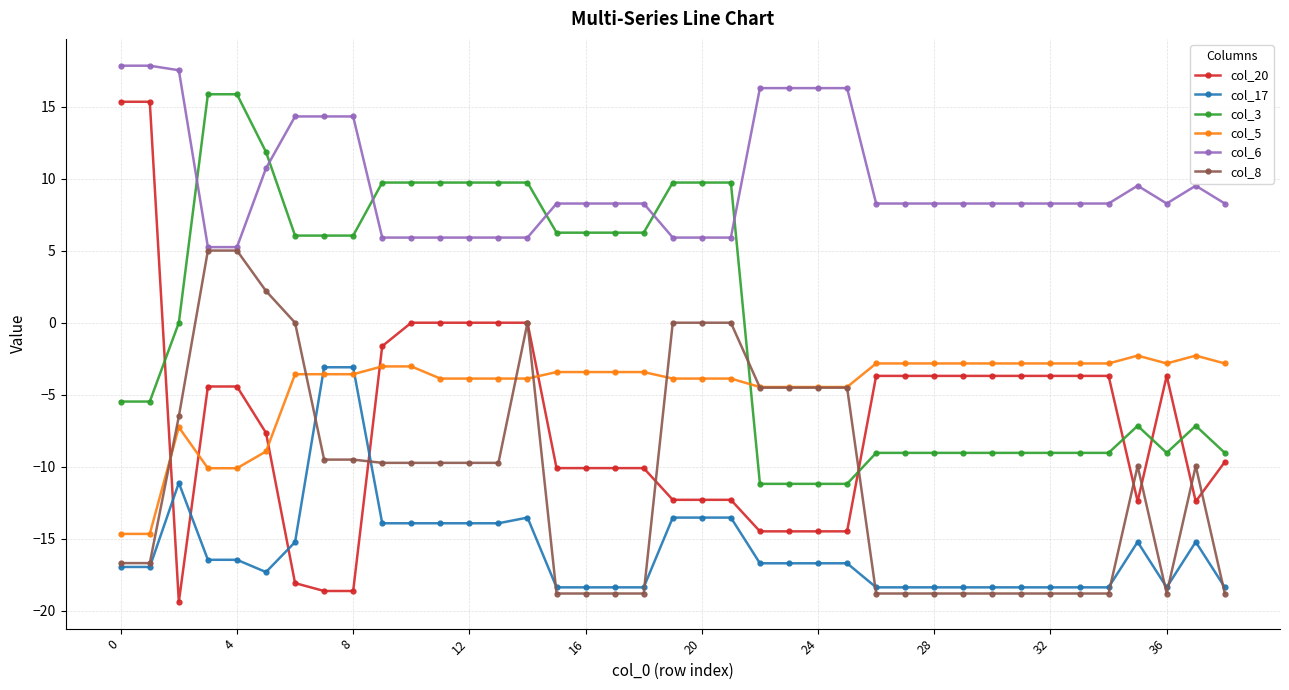

What is the value of the col_6 point at the 20th from the left?

5.9